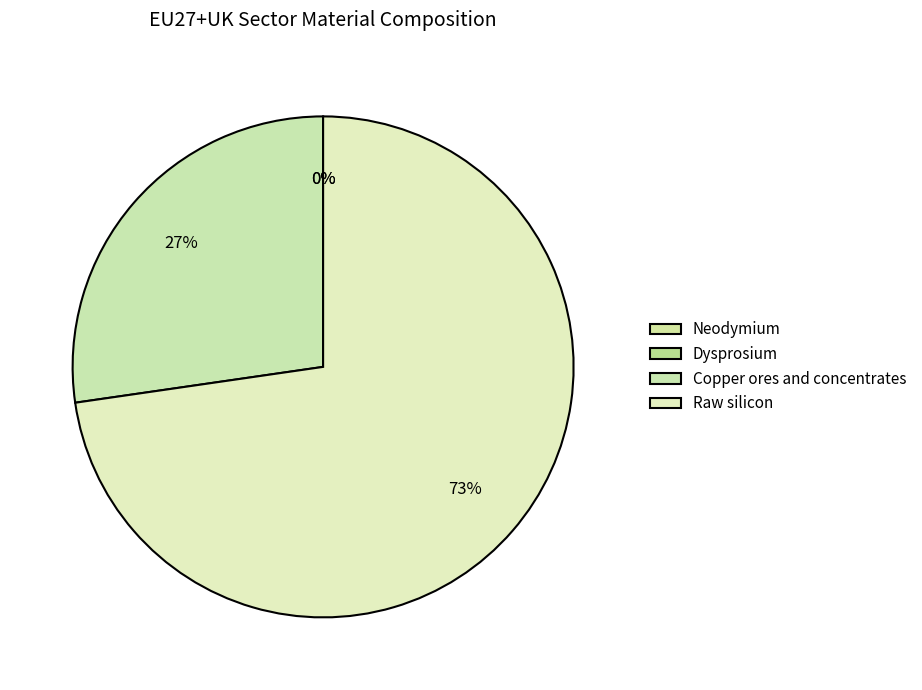

To the nearest percent, what is the average slice percentage?

25%